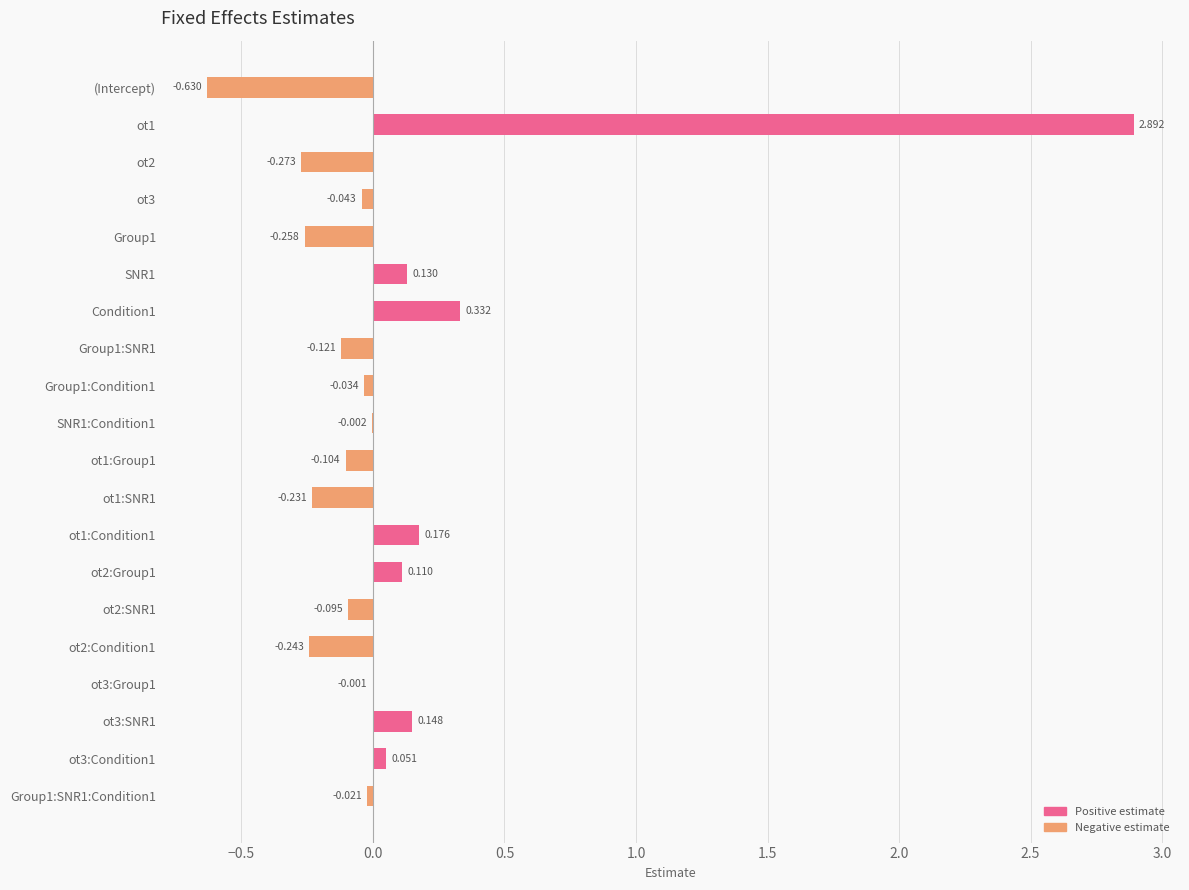

Which category has the highest value across all series?

ot1